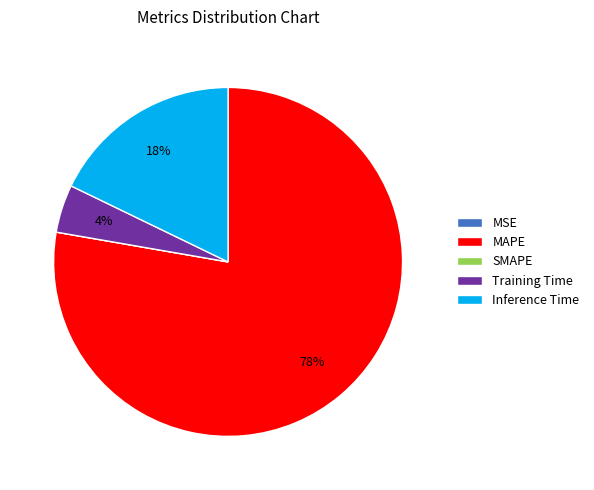

Which category has the biggest portion of the pie?

MAPE